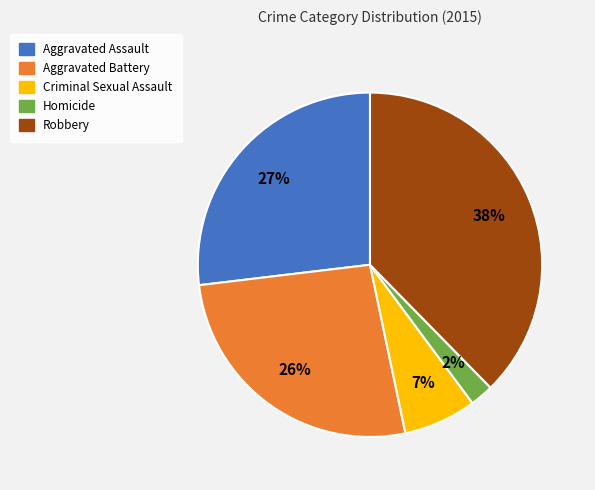

How many slices are in this pie chart?

5